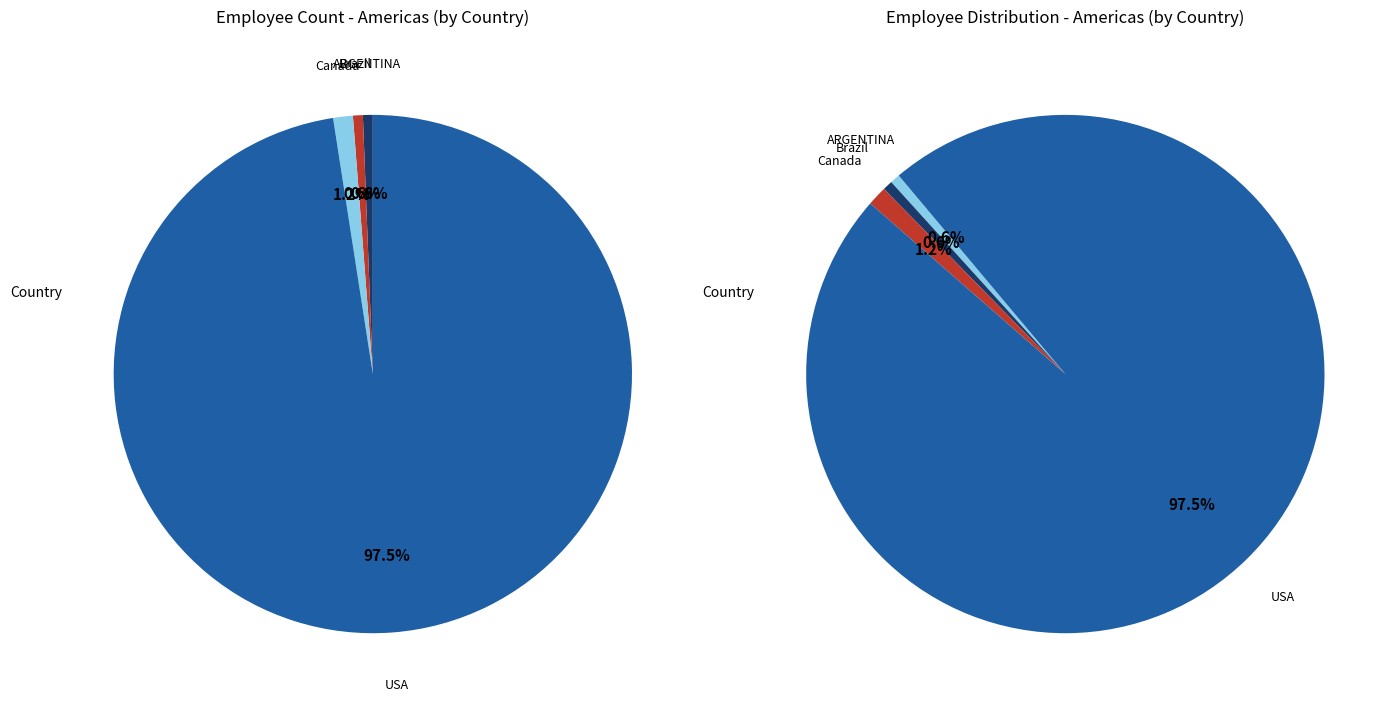

What is the ratio of the value at USA to the value at Brazil?

160.0